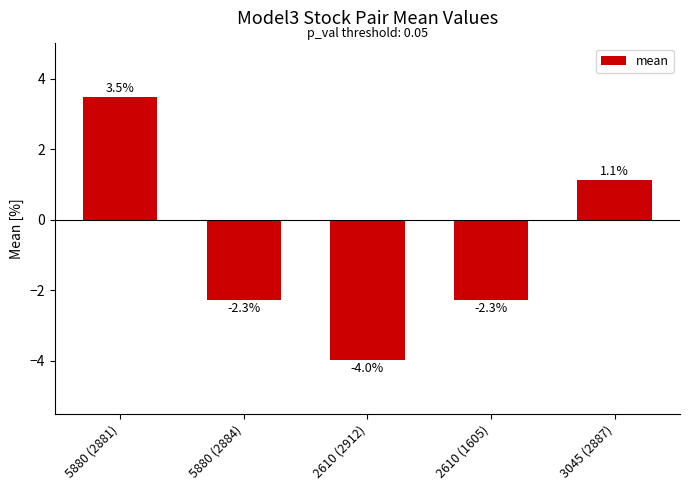

How many data points are above -2?

2